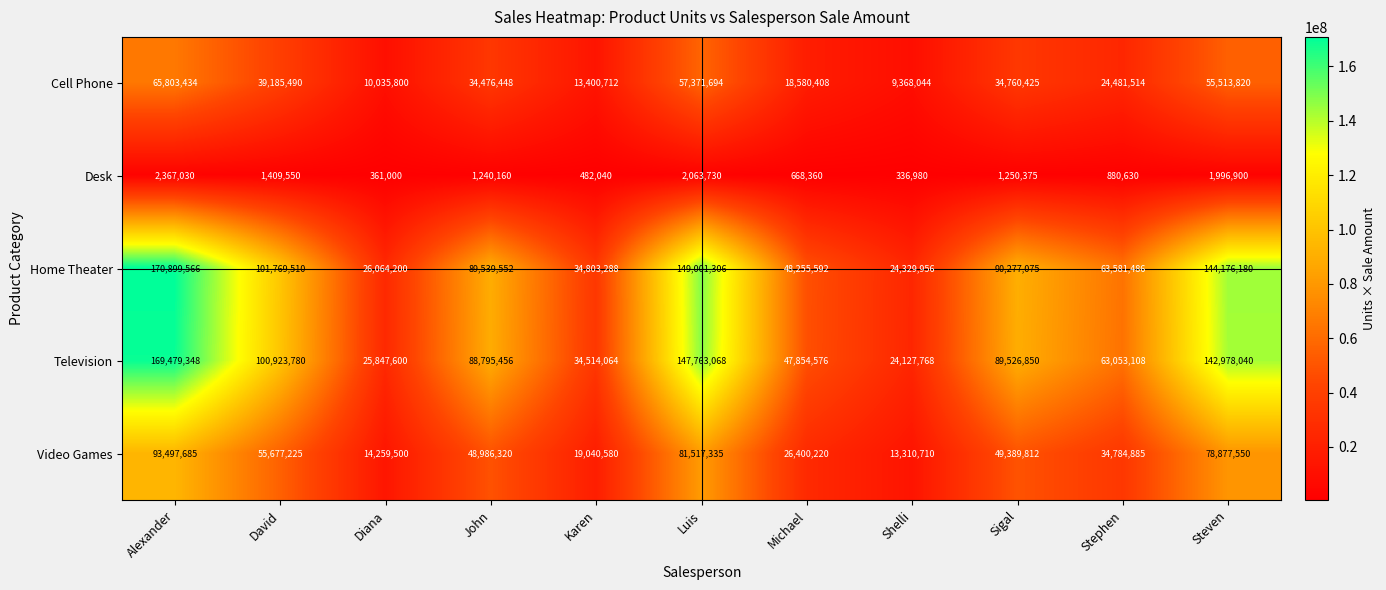

Where is Home Theater nearest to the value 97614761?

David